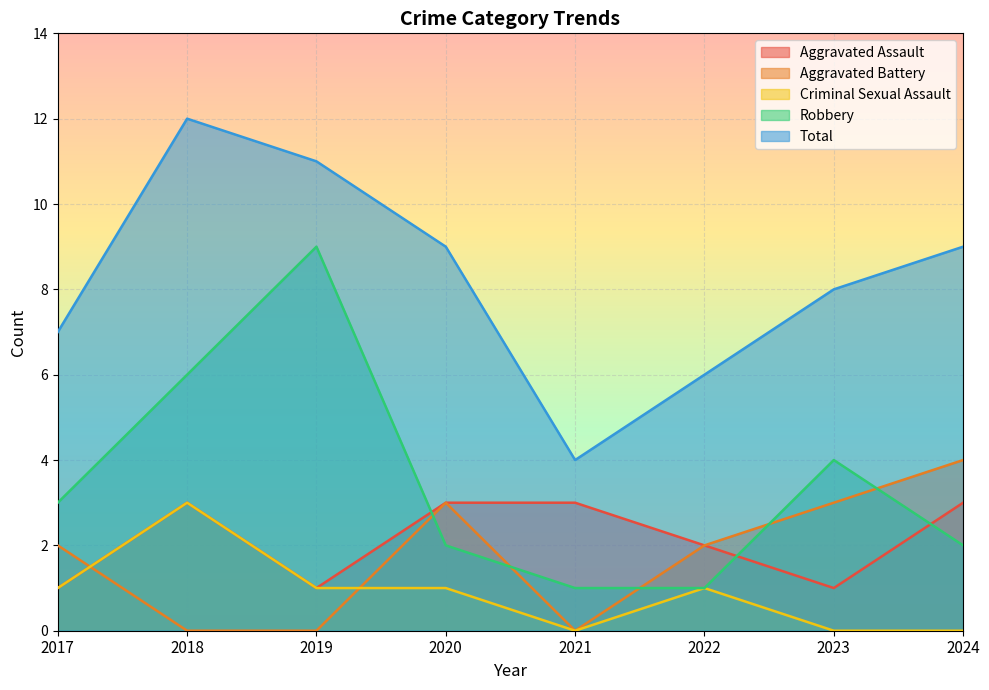

How many positive values does the Criminal Sexual Assault series have?

5